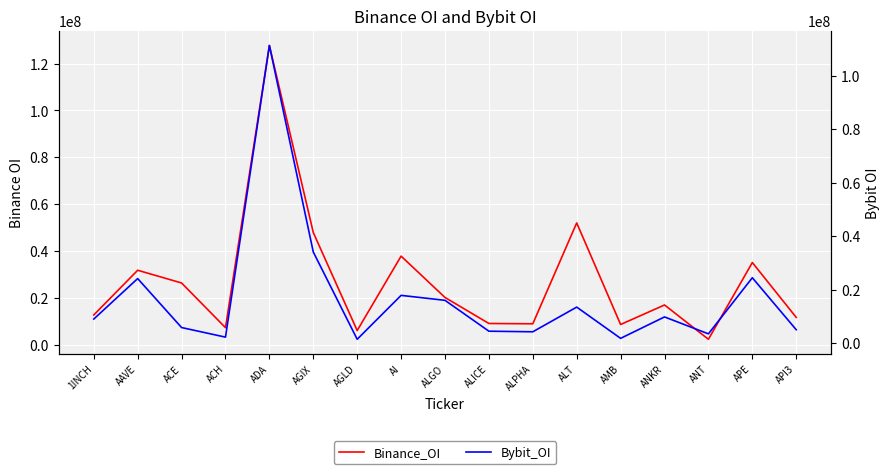

What is the difference between the maximum and minimum values in the Bybit_OI series?

109821574